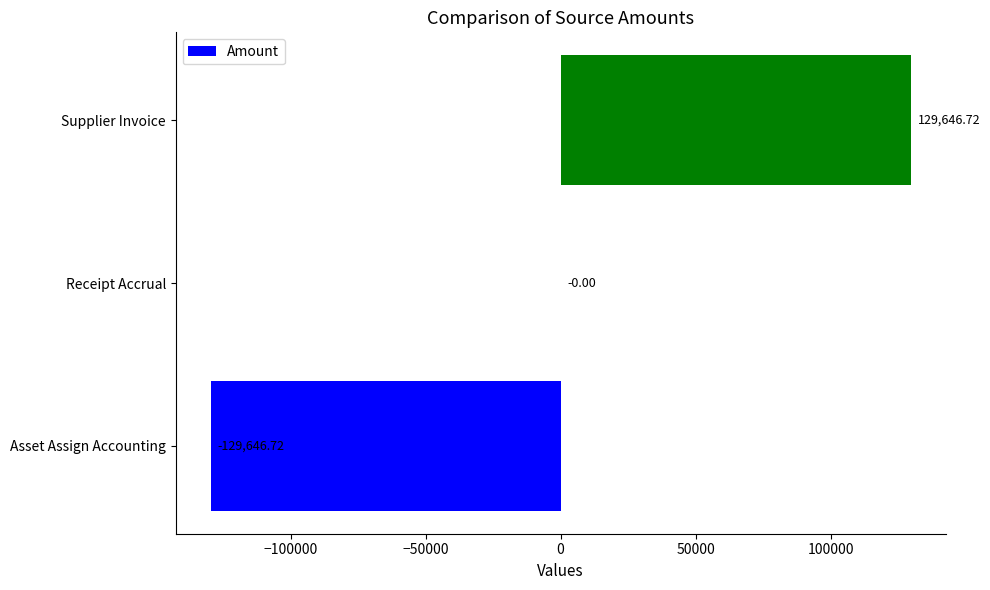

Are the bars horizontal?

Yes